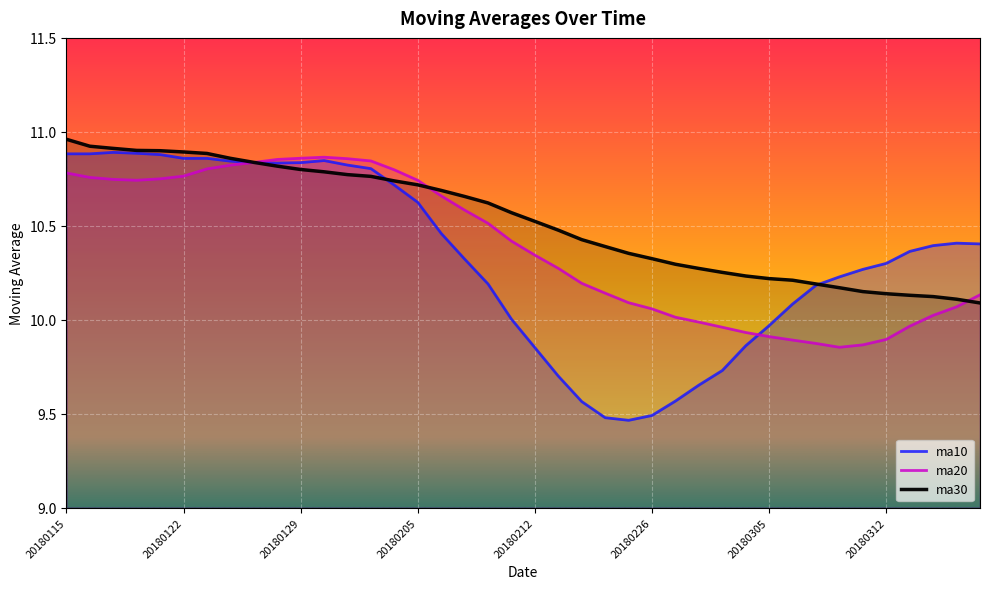

What are all the series names shown in the legend?

ma10, ma20, ma30